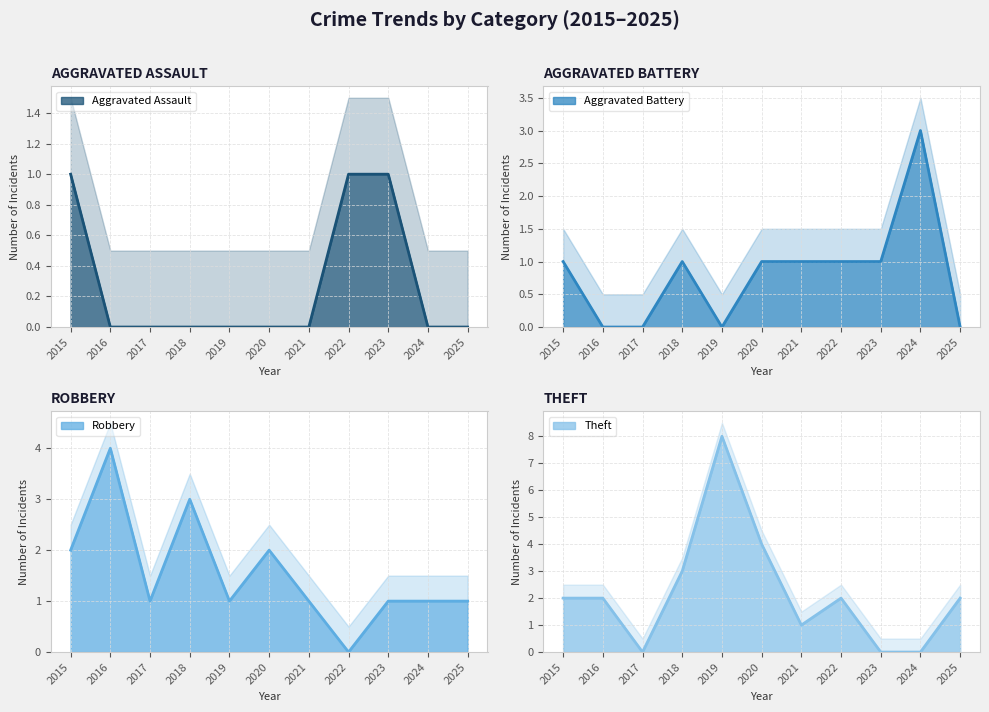

Which label corresponds to the smallest value in the chart?

2016